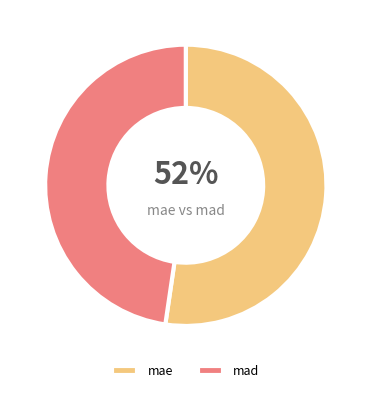

What is the ratio of the value at mae to the value at mad?

1.1